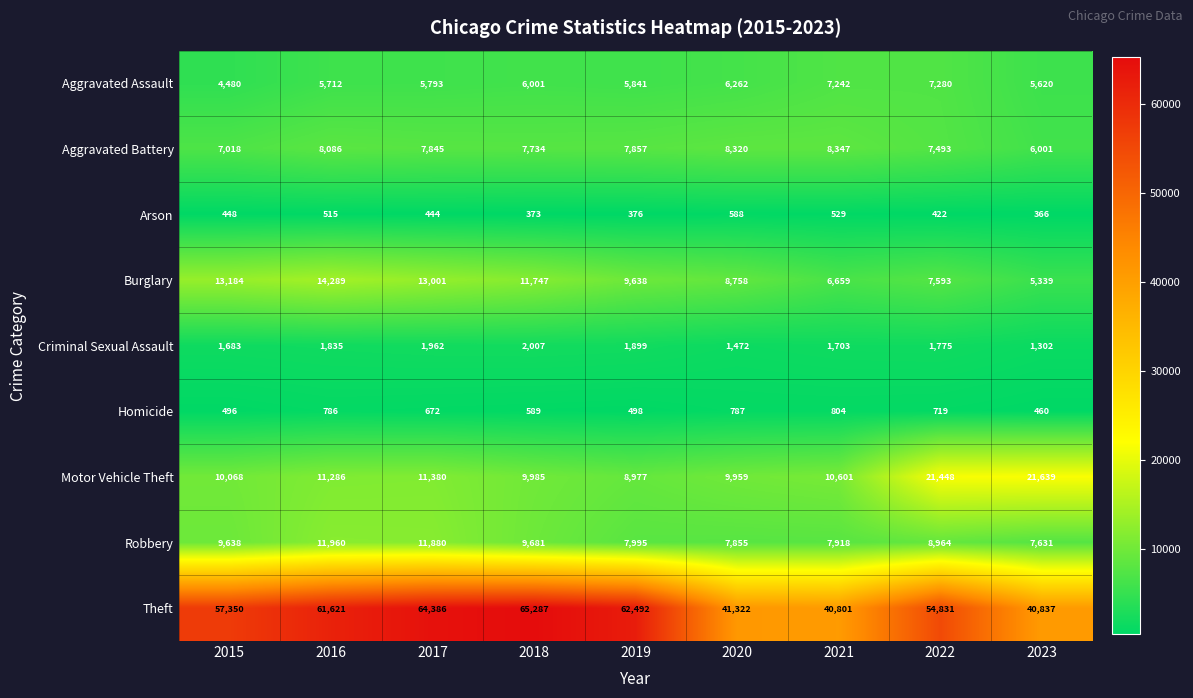

Which series has the largest range (max minus min)?

Theft